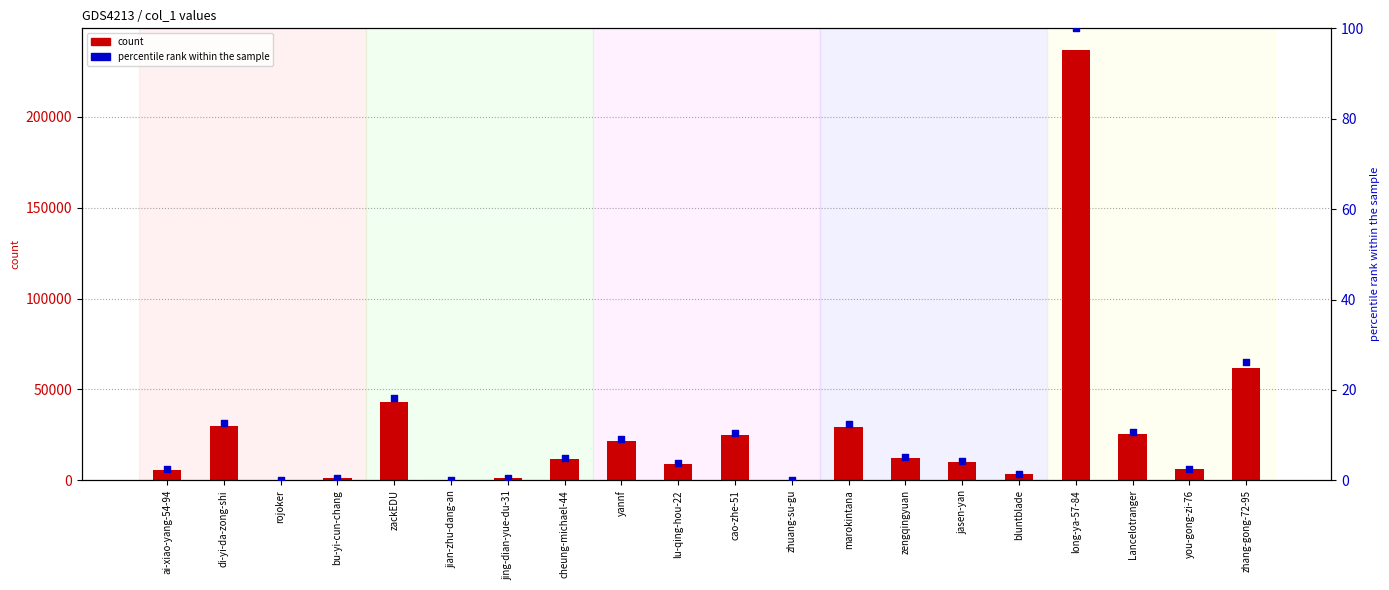

Which series contains the highest Y value?

count